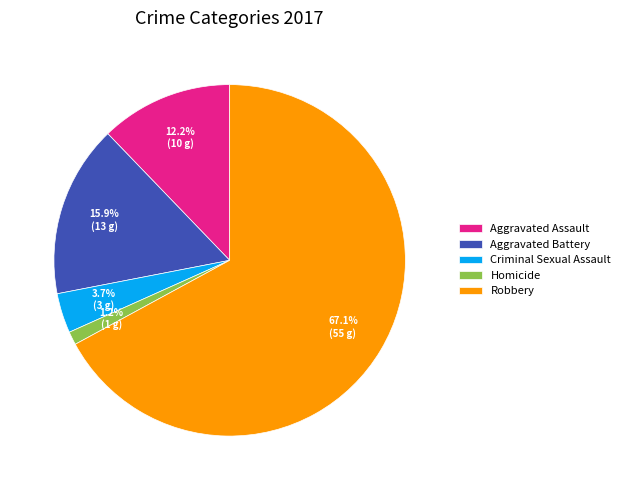

Which has a higher value, Criminal Sexual Assault or Aggravated Battery?

Aggravated Battery